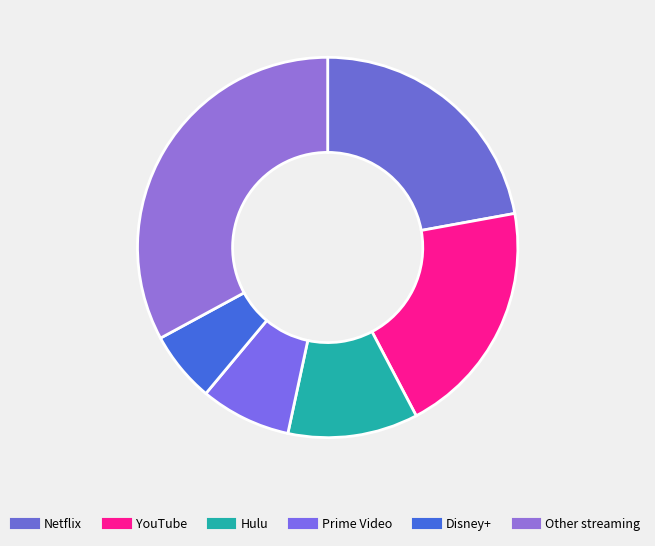

Does any single category account for the majority?

No